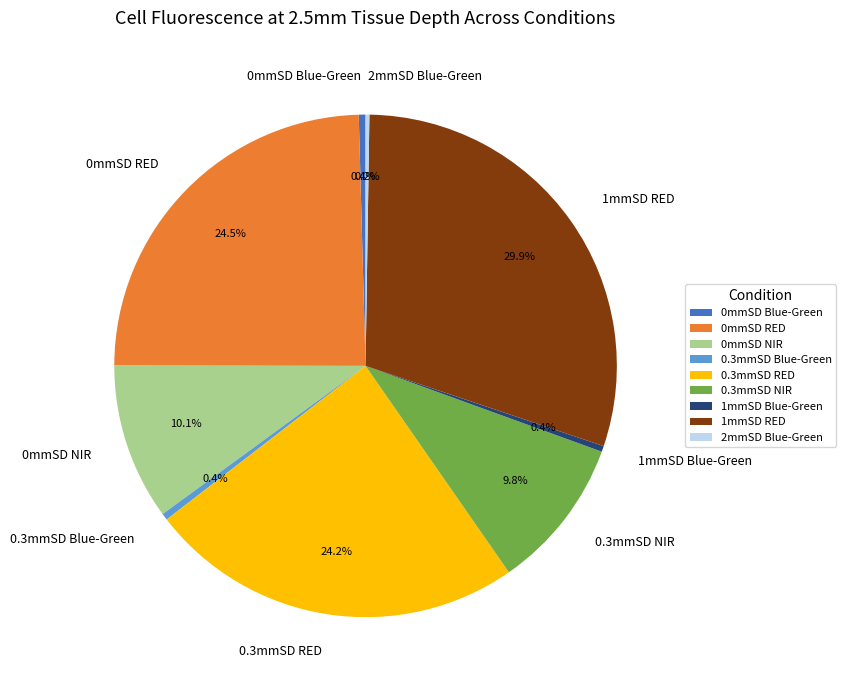

Which slice is the largest?

1mmSD RED